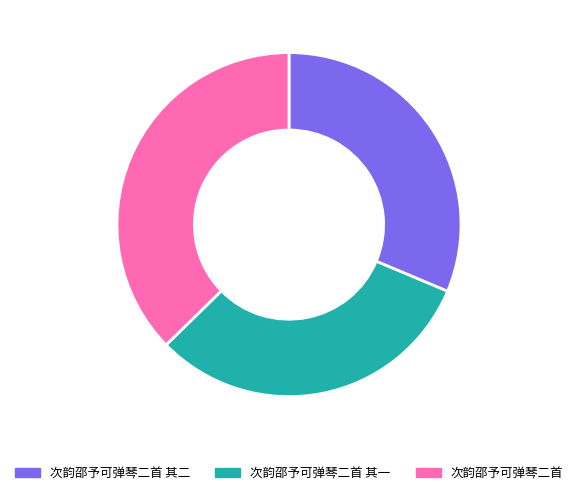

The 次韵邵予可弹琴二首 其二 slice represents 31% of the pie. True or false?

True